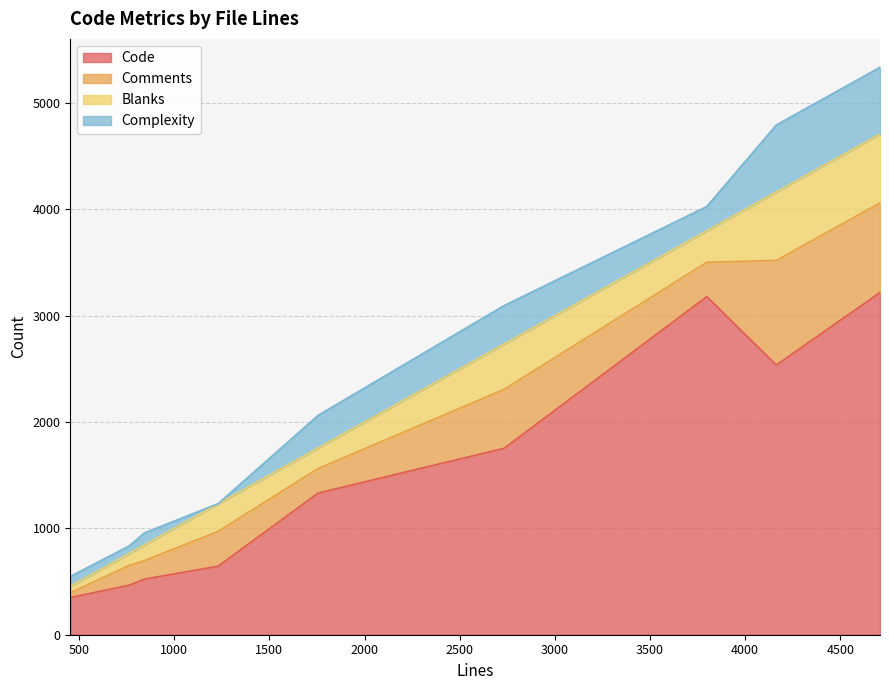

What is the smallest value displayed?

2